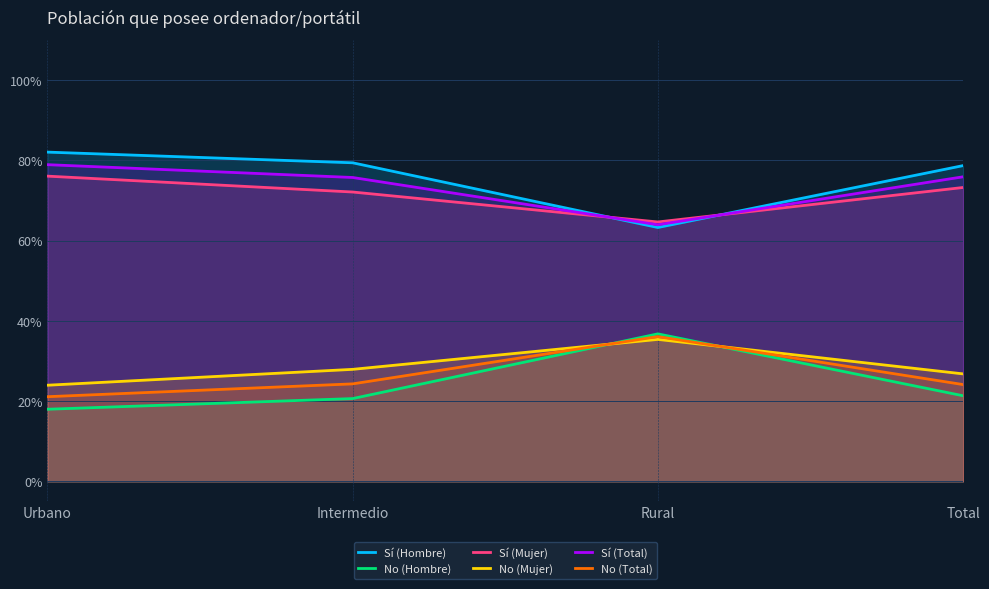

Which series has the largest total across all categories?

Sí (Hombre)